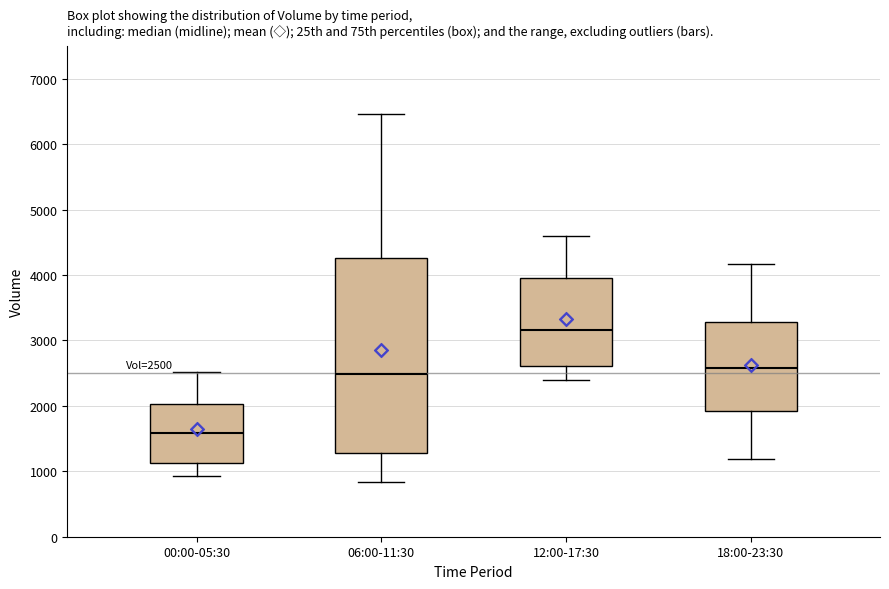

Which box is the tallest, from its lower edge to its upper edge?

06:00-11:30